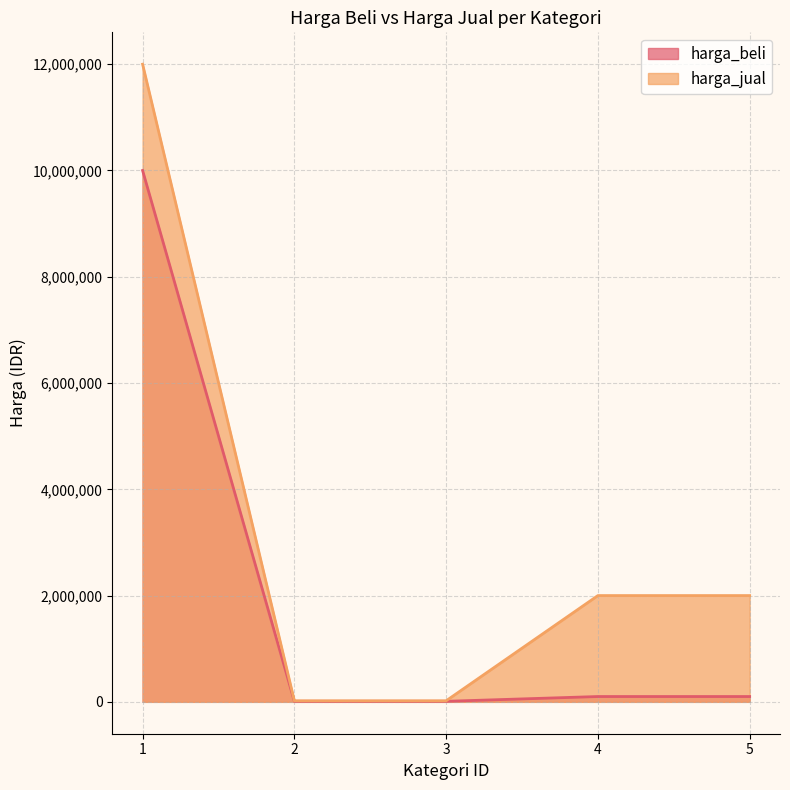

How many lines are shown in the chart?

2